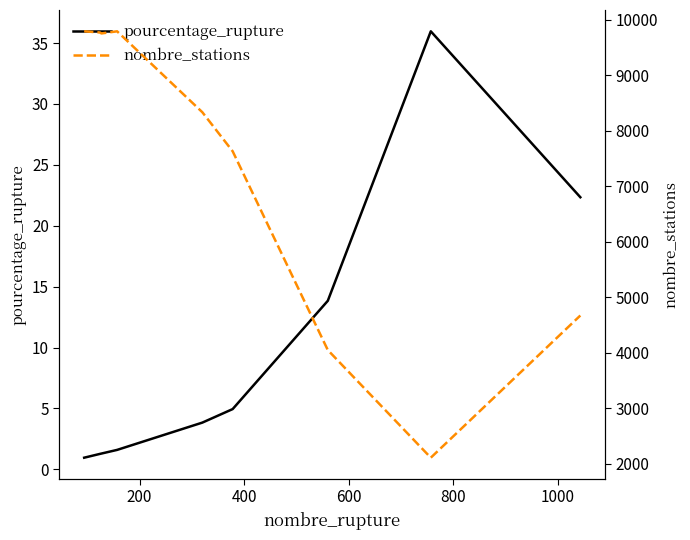

What is the sum of all pourcentage_rupture values?

86.1